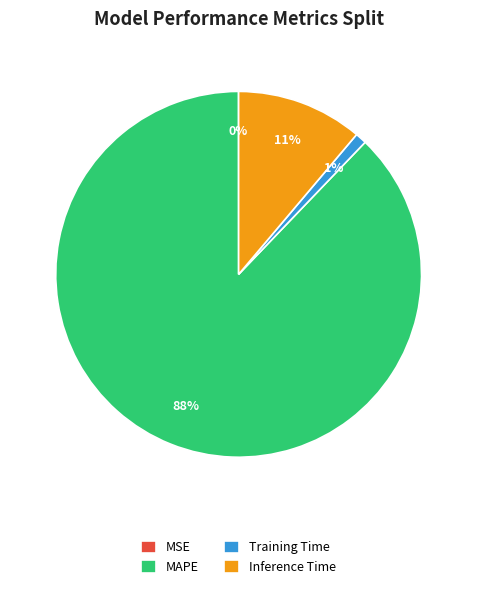

Which category has the biggest portion of the pie?

MAPE